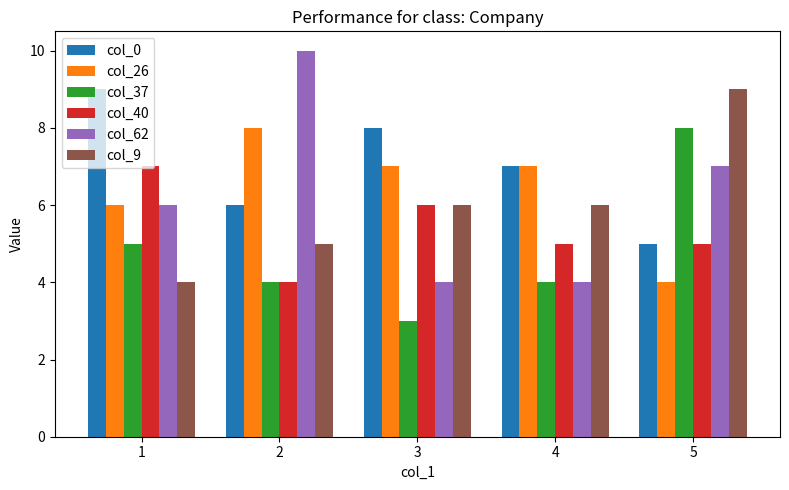

What are all the series names shown in the legend?

col_0, col_26, col_37, col_40, col_62, col_9